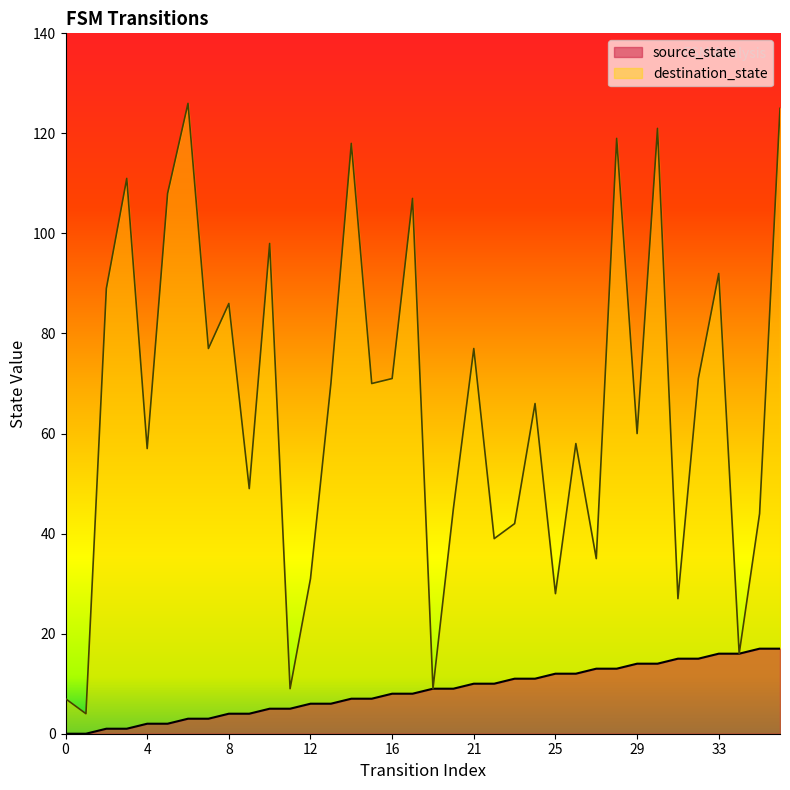

List the series in order of their overall mean, lowest first.

source_state, destination_state